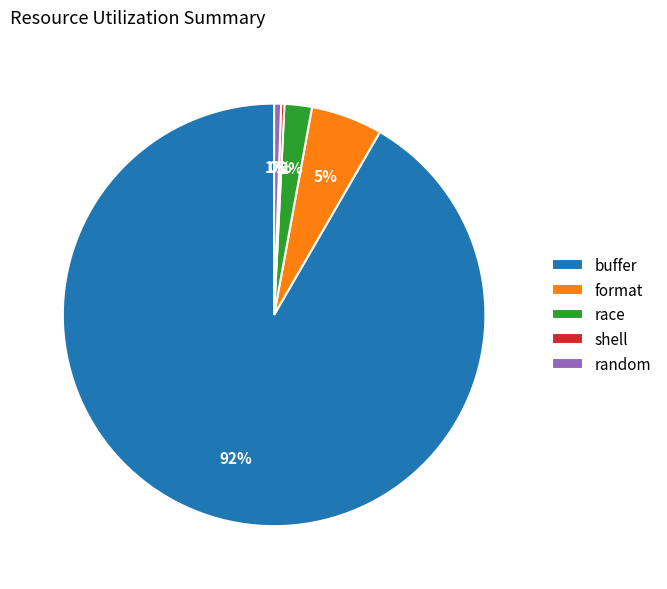

Is it true that buffer is 92% of the pie?

True